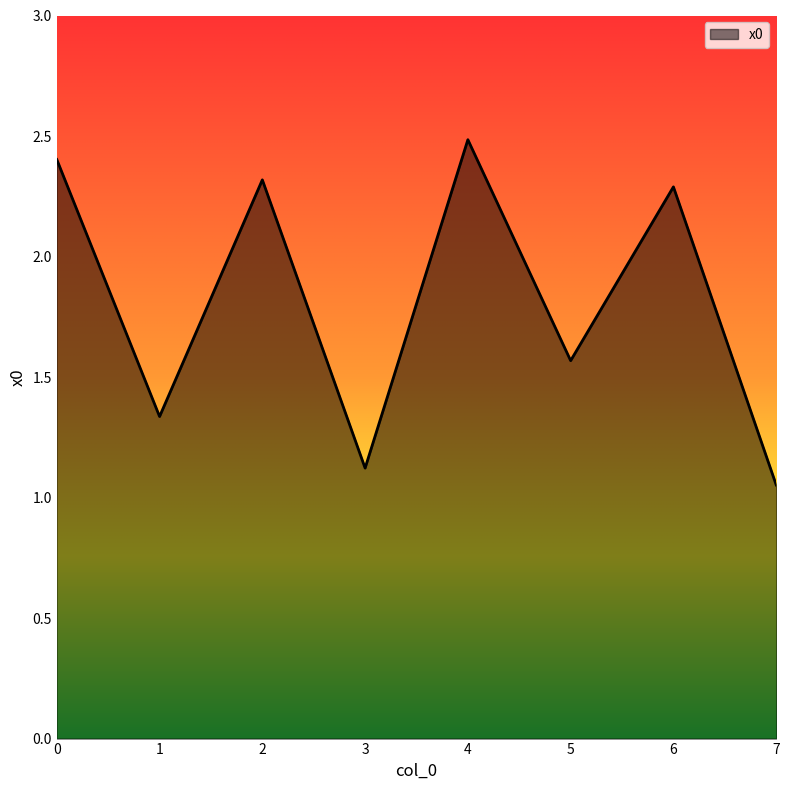

List the labels in order of value, largest first.

4, 0, 2, 6, 5, 1, 3, 7